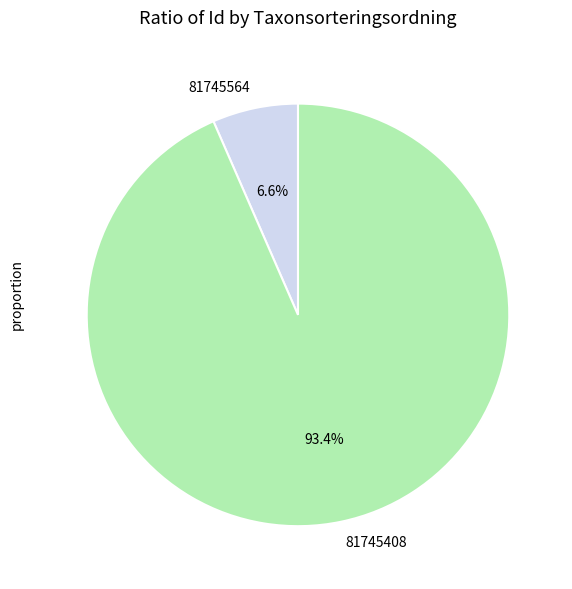

The 81745408 slice represents 99% of the pie. True or false?

False